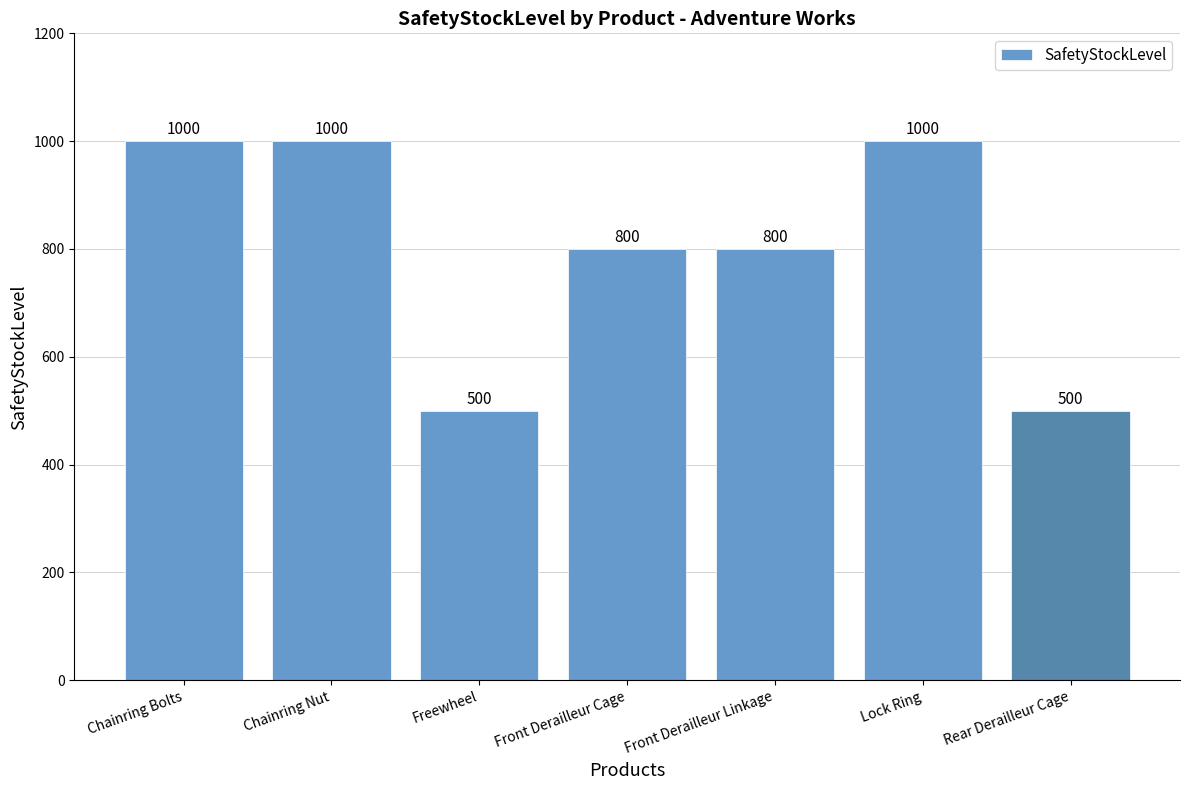

Are the bars grouped side by side (vs. stacked)?

No